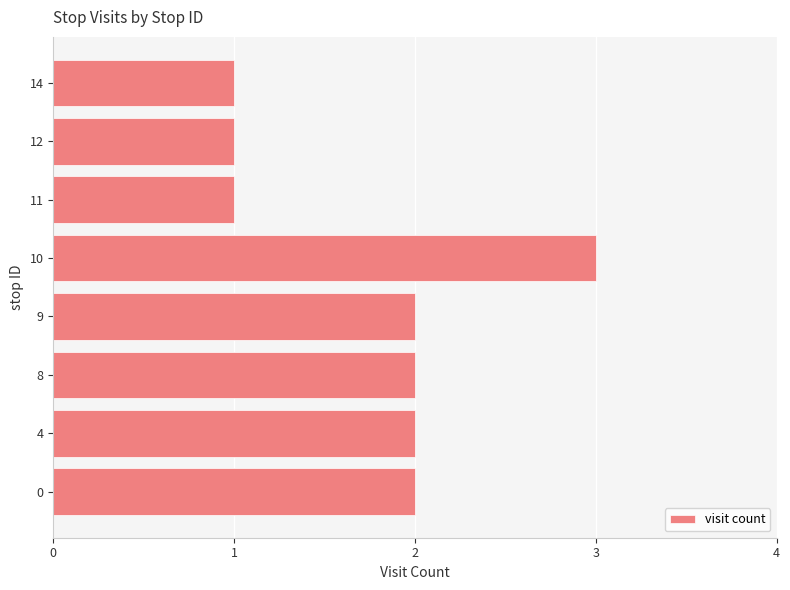

What is the ratio of the value at 12 to the value at 0?

0.5